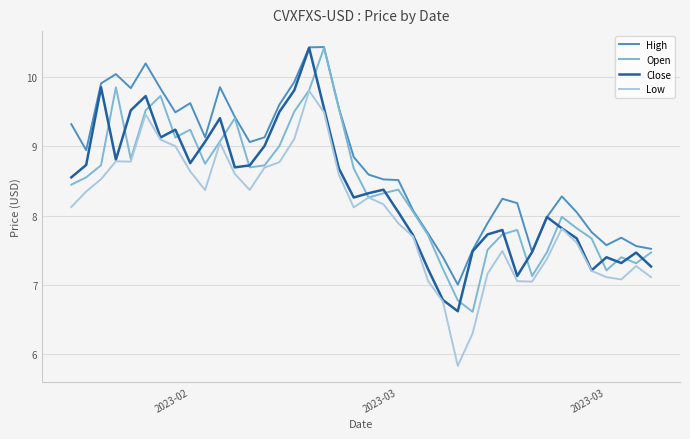

What is the greatest value displayed?

10.4